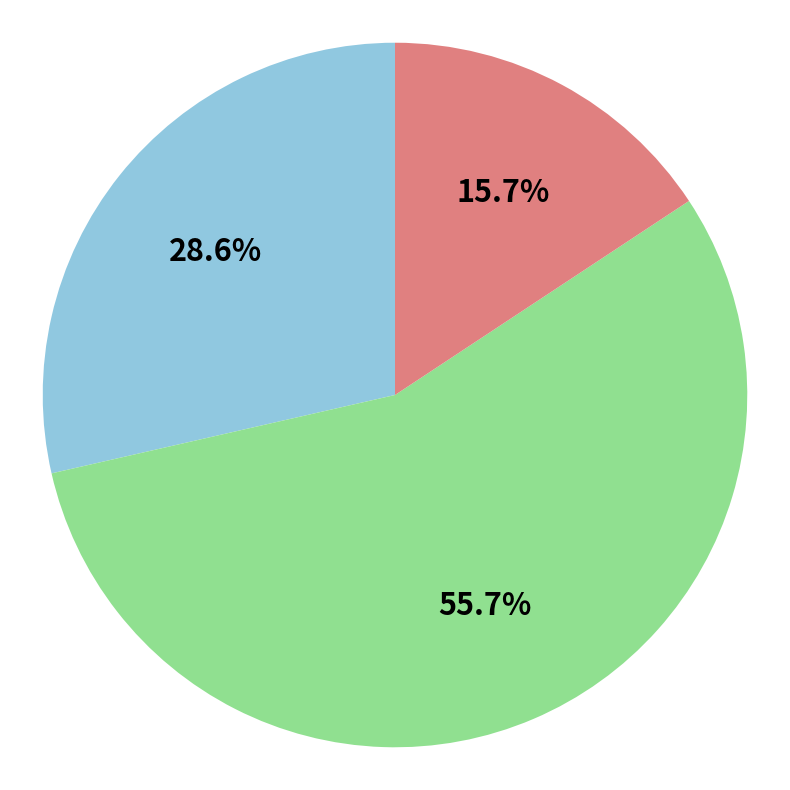

Does any single category account for the majority?

Yes